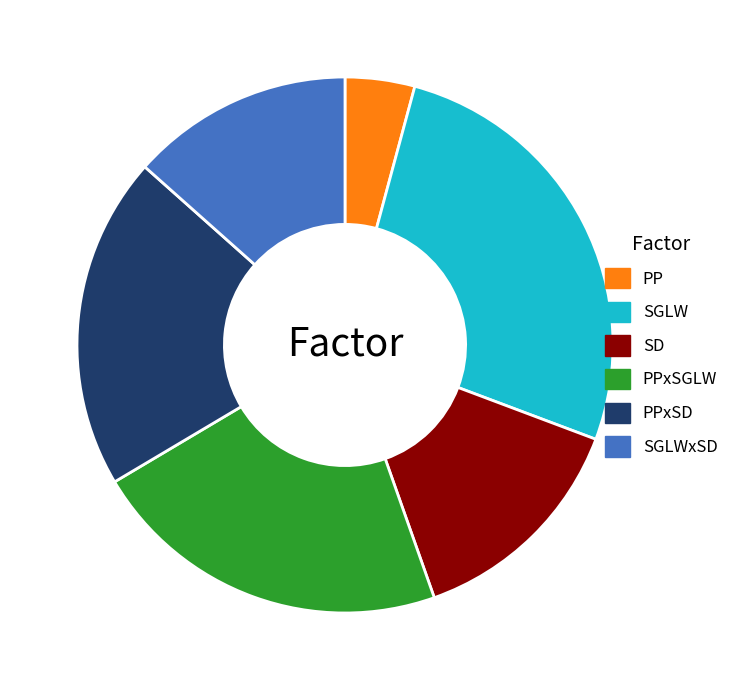

How many slices are in this pie chart?

6